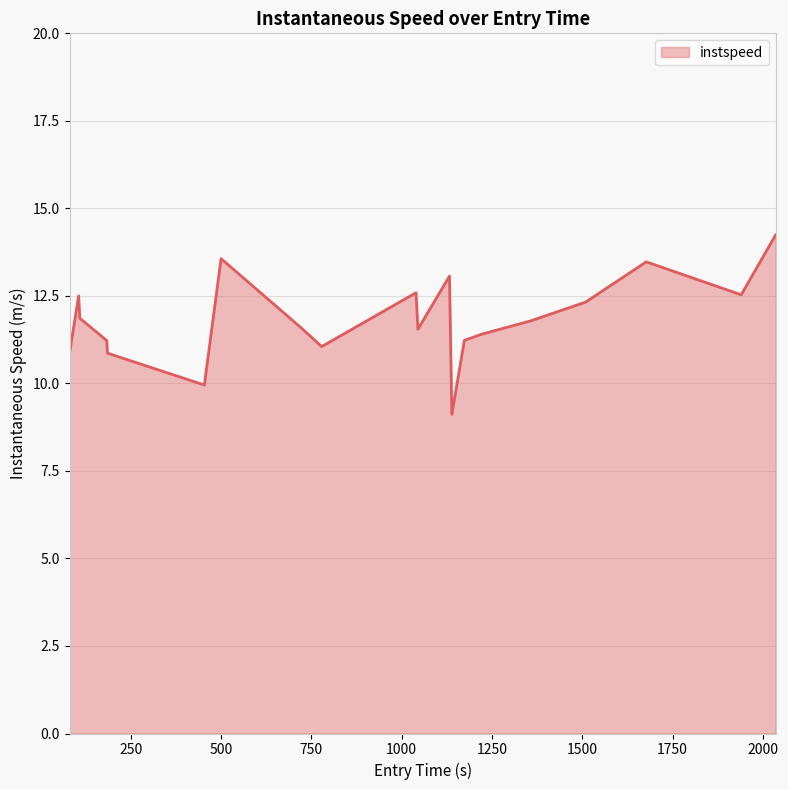

What is the smallest value displayed?

9.1